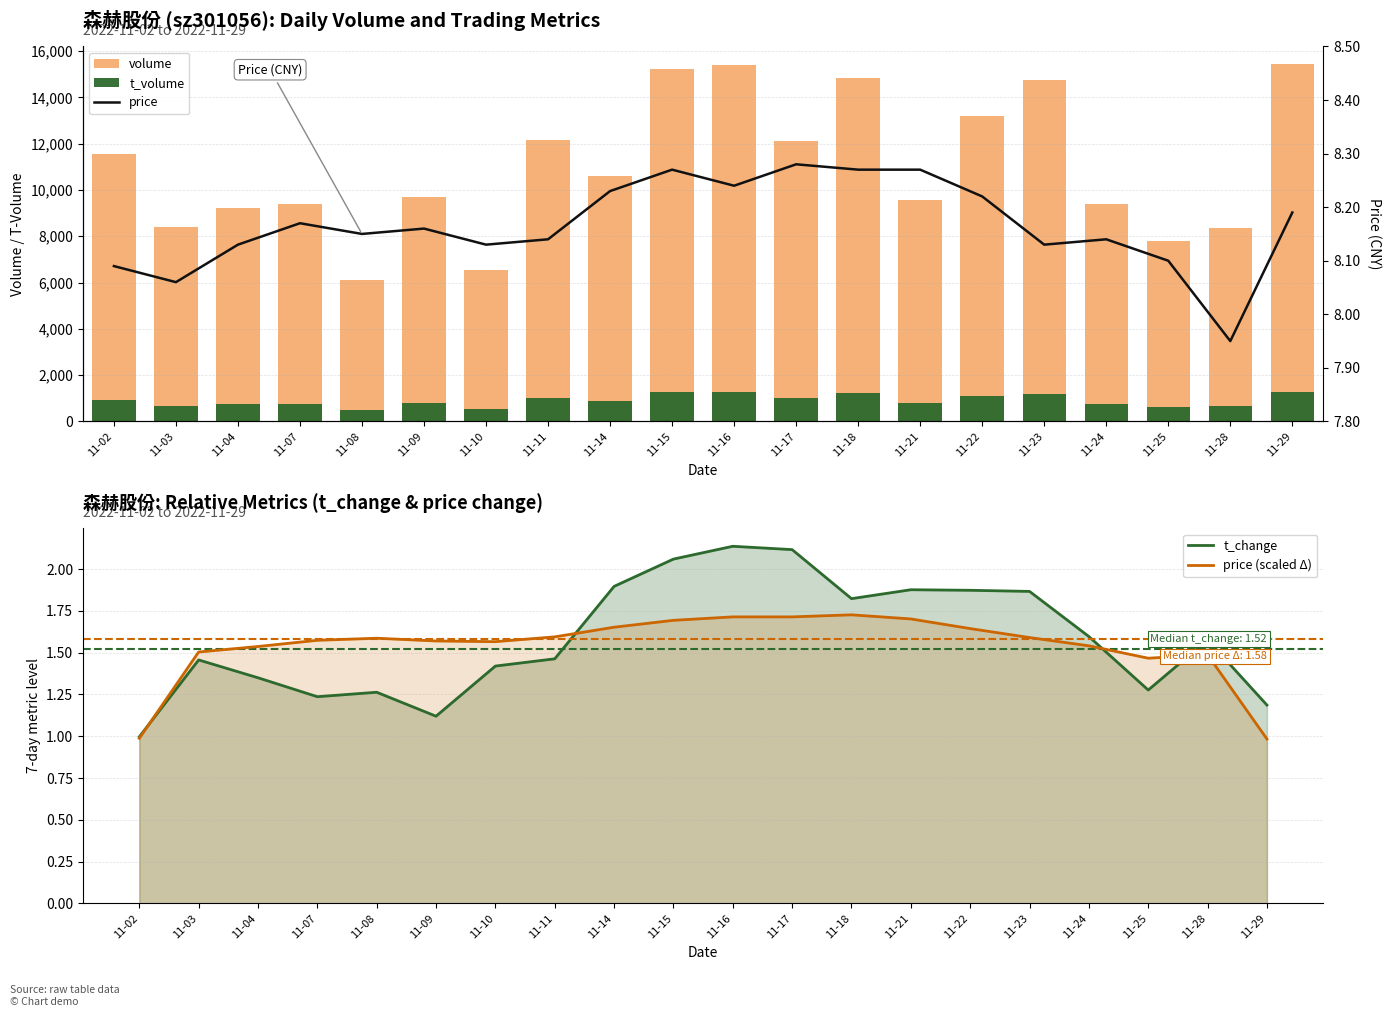

How many values in the price (scaled Δ) series exceed 1?

18